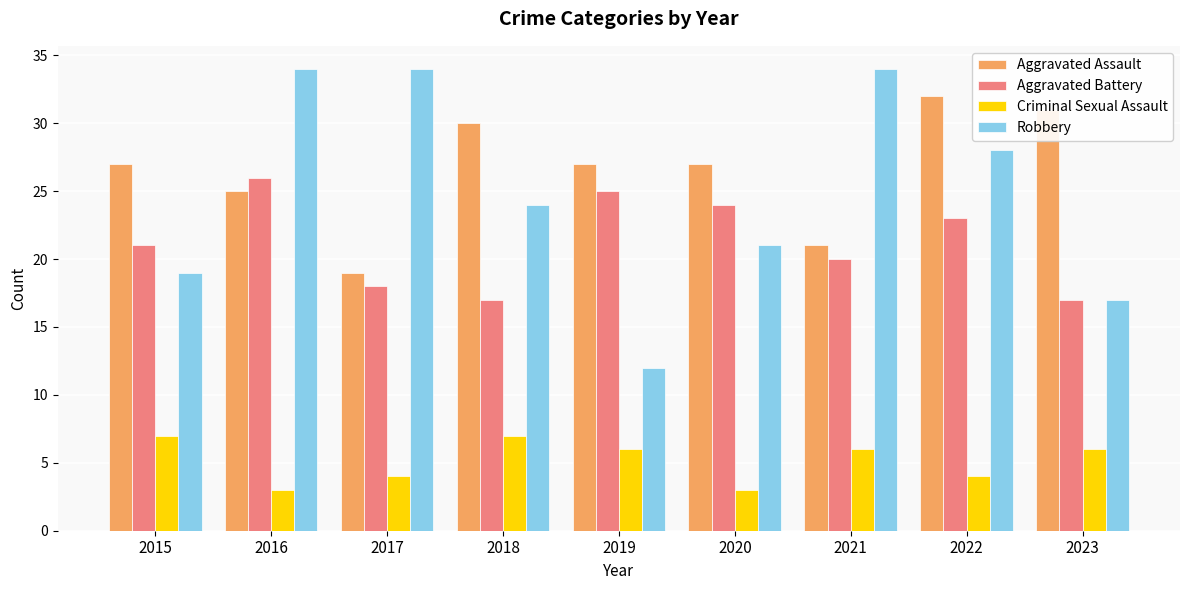

What is the difference between the maximum and second lowest values in the Aggravated Battery series?

9